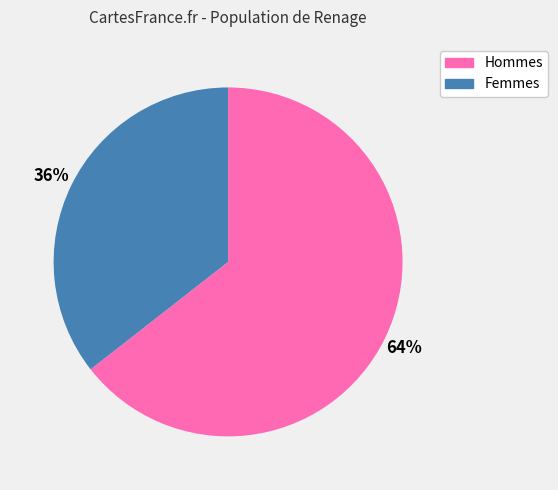

To the nearest percent, what is the average slice percentage?

50%